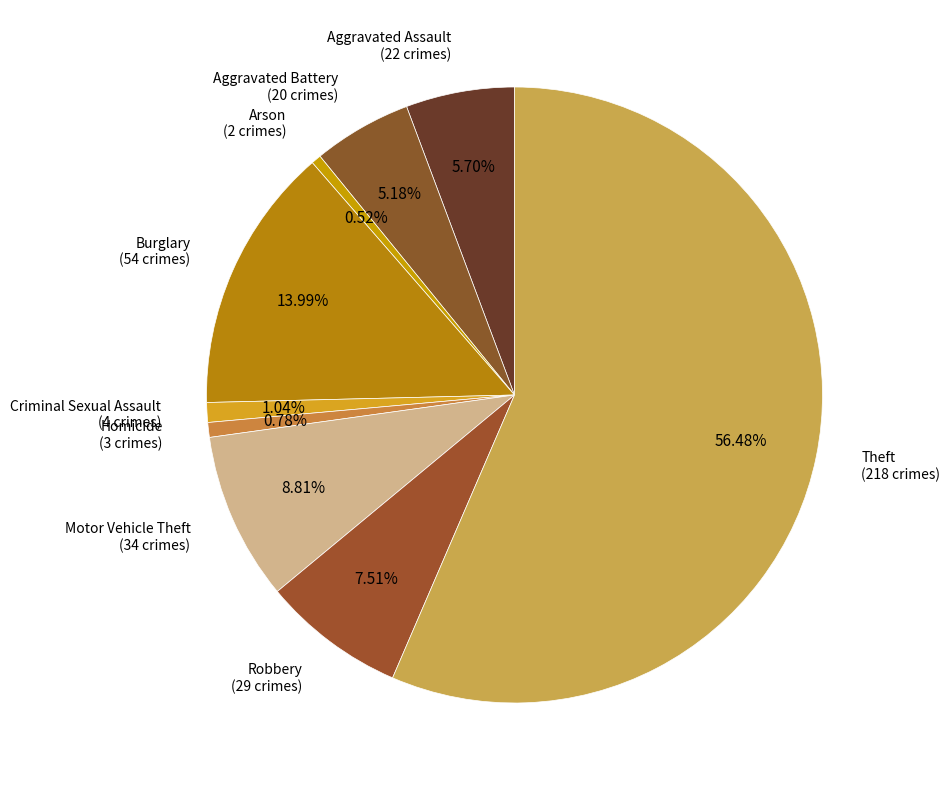

Which has a higher value, Aggravated Assault (22 crimes) or Aggravated Battery (20 crimes)?

Aggravated Assault (22 crimes)